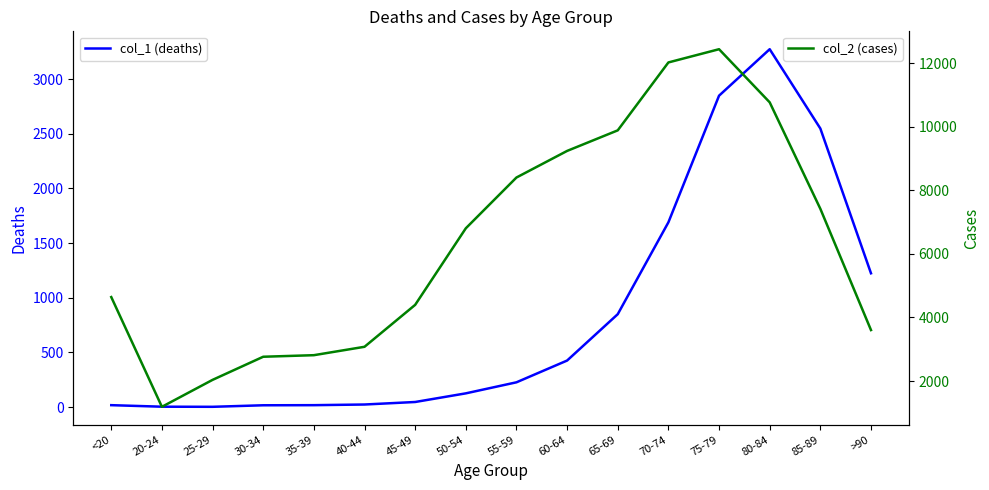

List the series in order of their peak value, highest first.

col_2 (cases), col_1 (deaths)